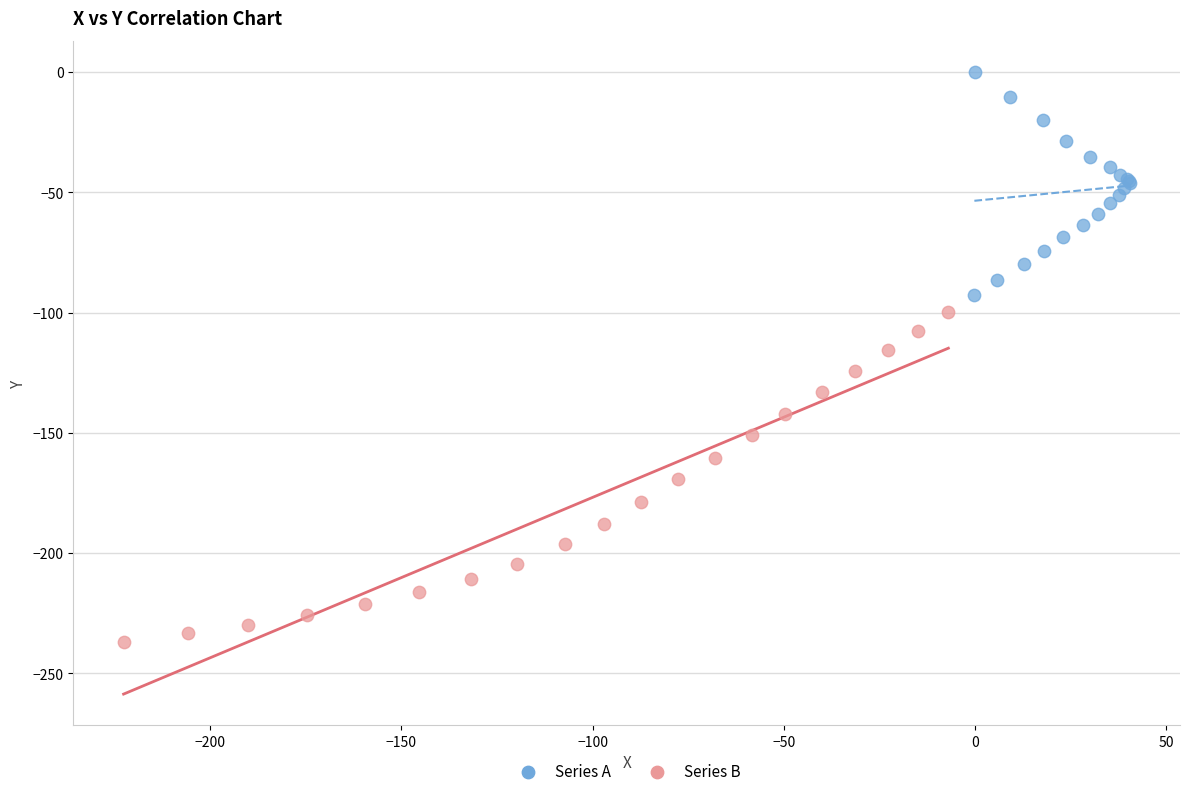

Which series has the largest Y range (max minus min)?

Series B